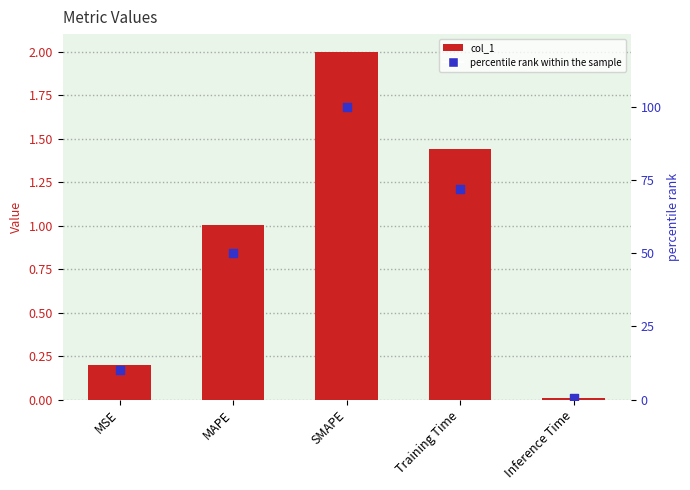

Which series has the largest total across all categories?

percentile rank within the sample